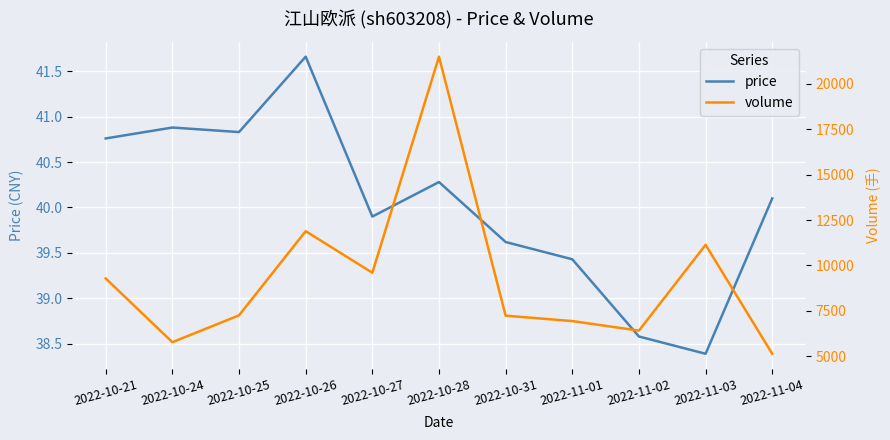

In volume, how many points are higher than both neighbors (excluding endpoints)?

3